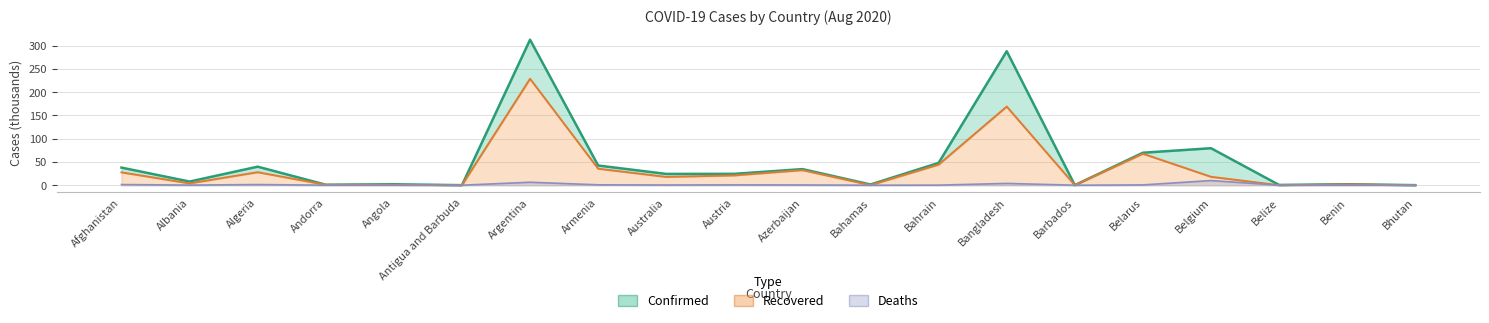

True or false: Confirmed and Recovered intersect in this chart.

False